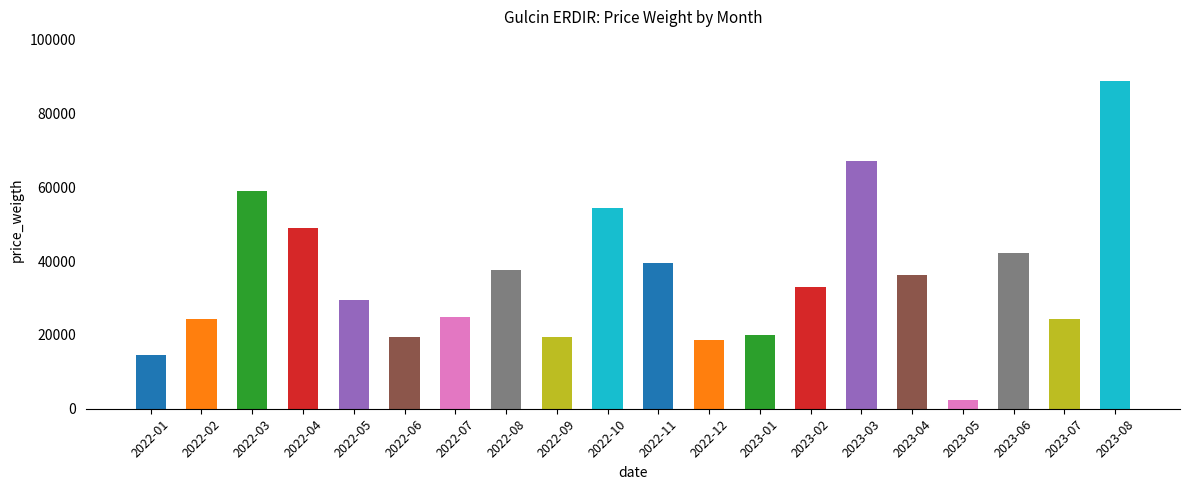

What is the difference between the second highest and minimum values?

64796